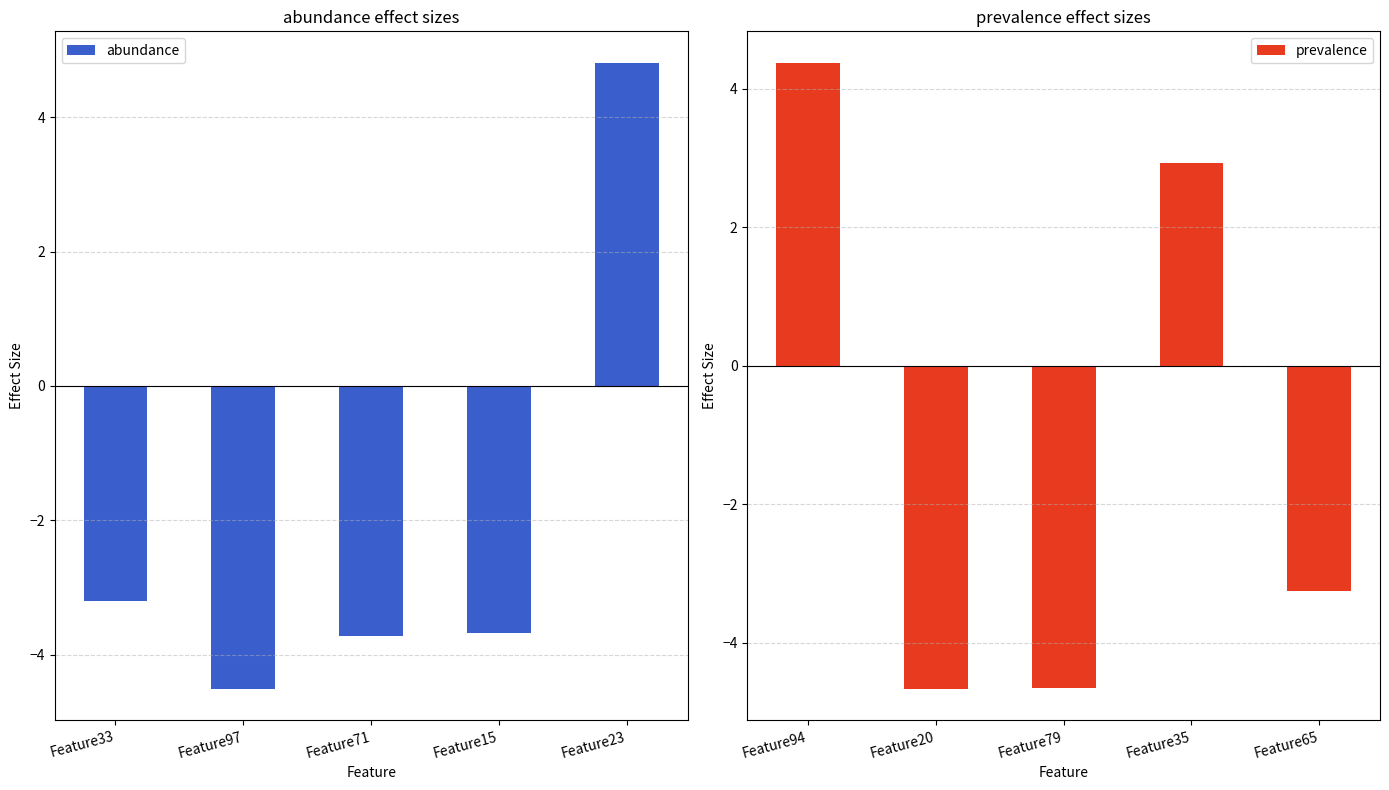

Reading left to right, extract all data points from this chart.

abundance: -3.2	-4.5	-3.7	-3.7	4.8
prevalence: 4.4	-4.7	-4.7	2.9	-3.3